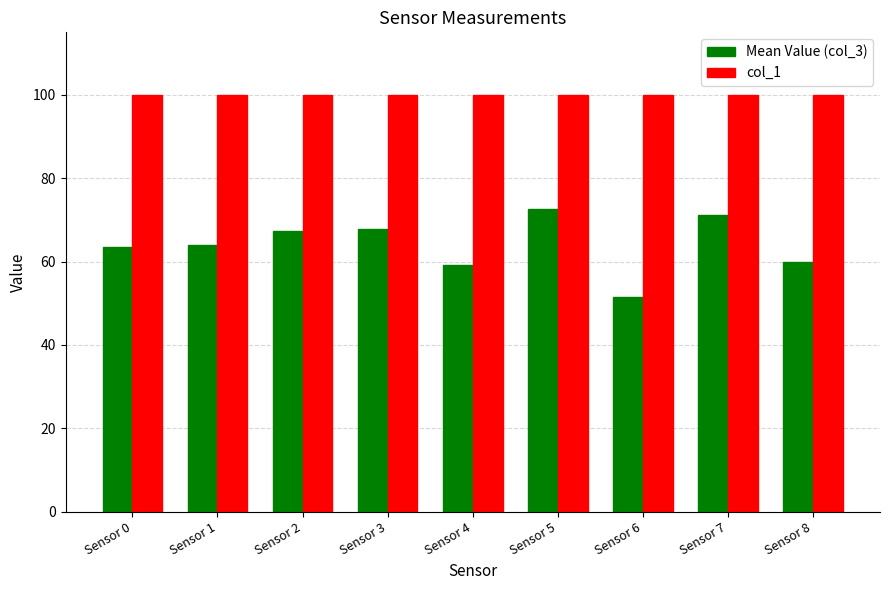

What is the sum of the col_1 values at Sensor 0 and Sensor 7?

200.0